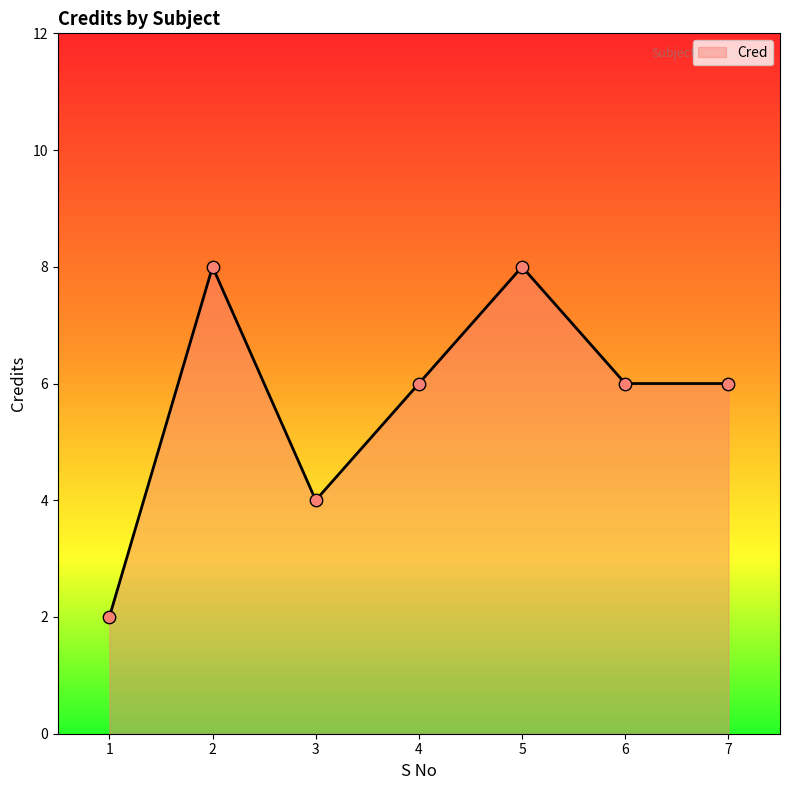

What is the change in value from 3 to 7?

+2